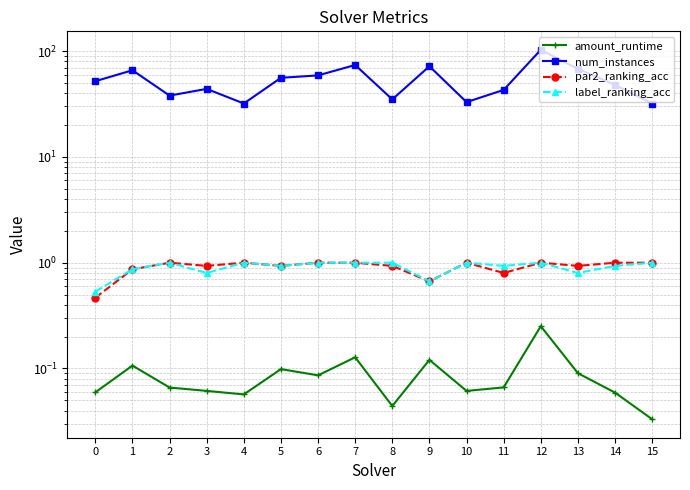

What is the spread (max minus min) of values at 8?

35.0